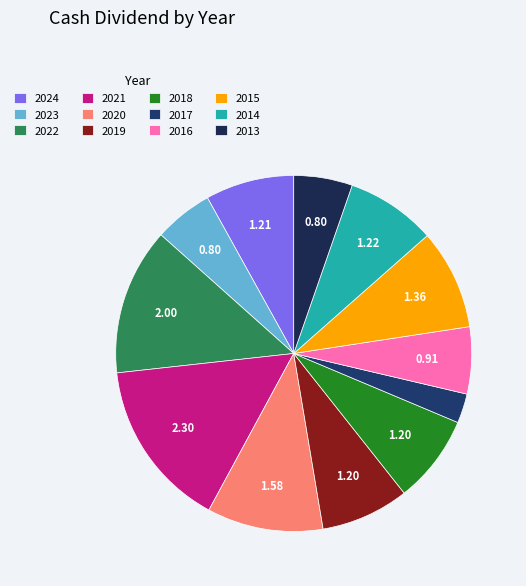

How many slices are in this pie chart?

12